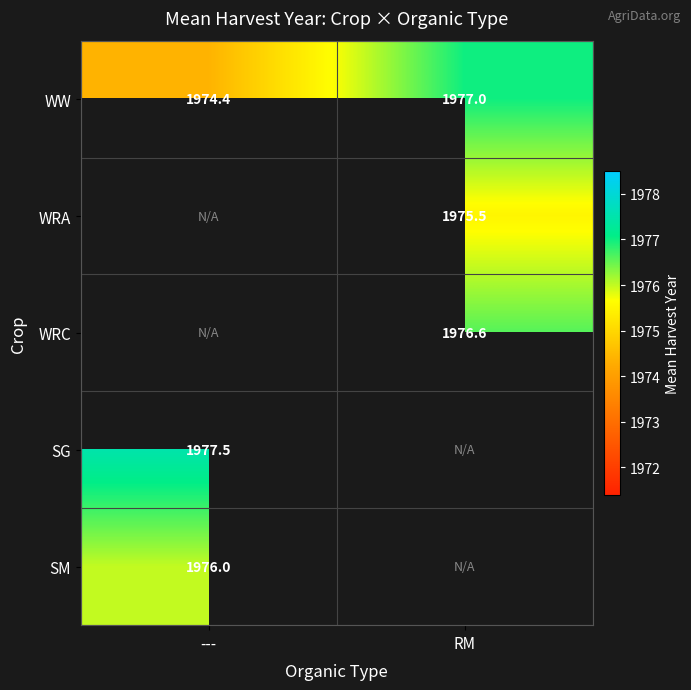

What is the approximate value of WW at ---?

1974.4